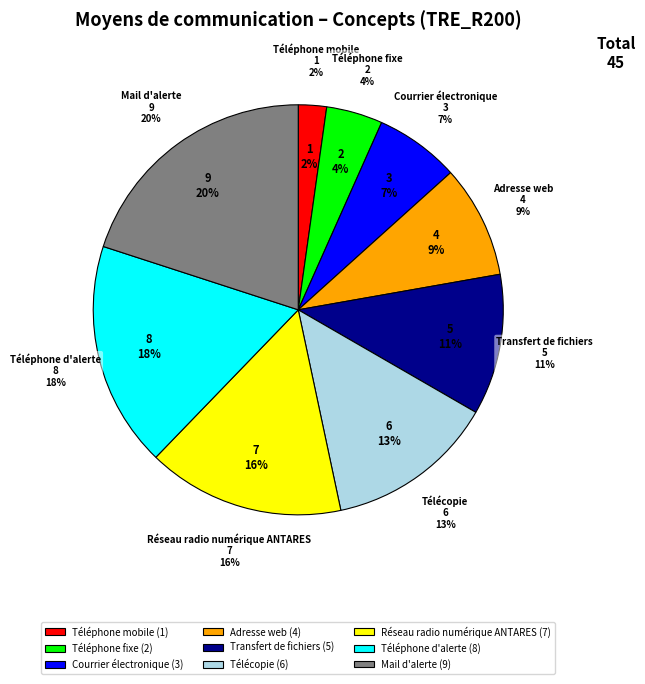

Rank the categories by value from highest to lowest.

Mail d'alerte, Téléphone d'alerte, Réseau radio numérique ANTARES, Télécopie, Transfert de fichiers, Adresse web, Courrier électronique, Téléphone fixe, Téléphone mobile